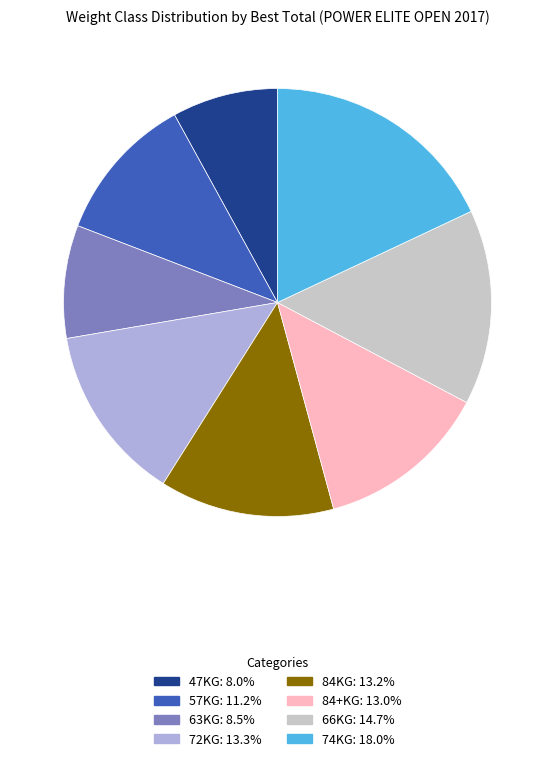

Combined, do 66KG and 57KG account for over 50%?

No